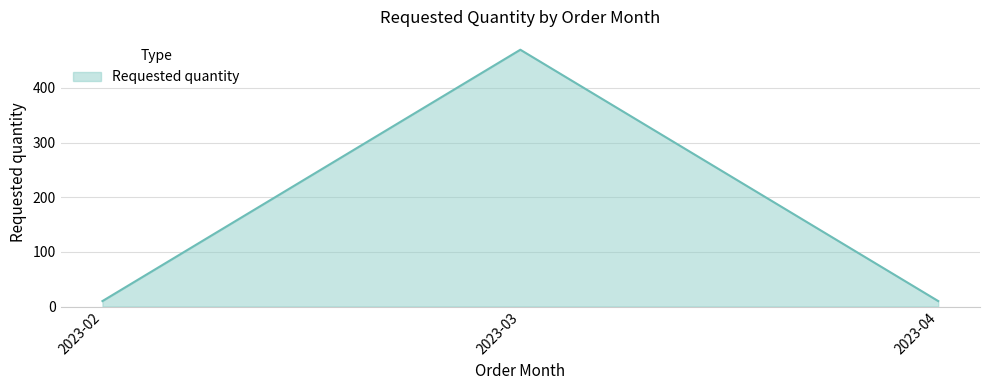

What is the average value?

163